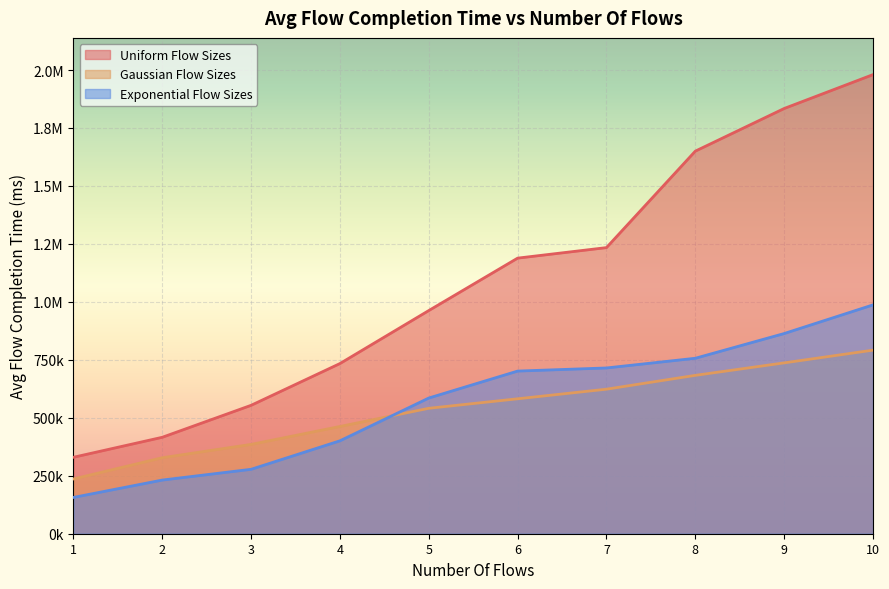

Reading left to right, extract all data points from this chart.

Uniform Flow Sizes: 1=329627.2	2=415875.9	3=553769.8	4=733902.9	5=962503.6	6=1188604.6	7=1234033.4	8=1650059.4	9=1833978.5	10=1980101.8
Gaussian Flow Sizes: 1=236027.3	2=327742.7	3=385198.4	4=462530.4	5=540979.6	6=581949.6	7=623383.4	8=683043.4	9=736876.4	10=791767.6
Exponential Flow Sizes: 1=156507.3	2=231427.9	3=277809.2	4=400694.7	5=585216.9	6=701491.3	7=714917.9	8=756732.8	9=863396.7	10=986944.9